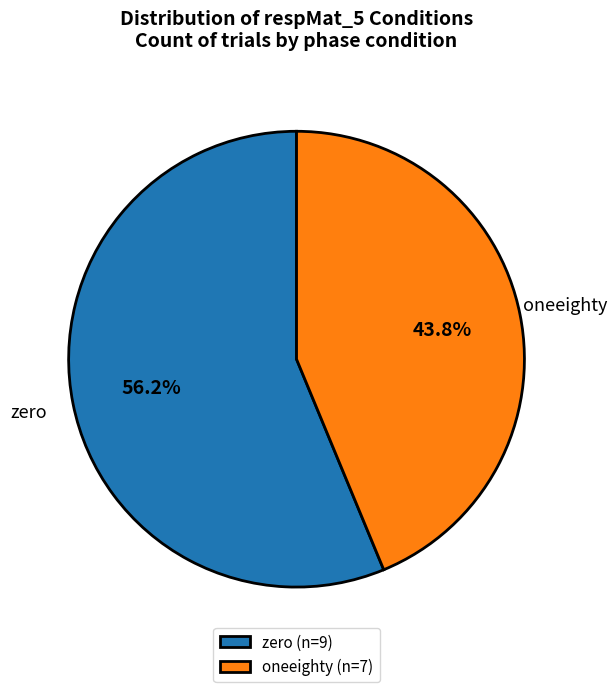

How many slices are in this pie chart?

2